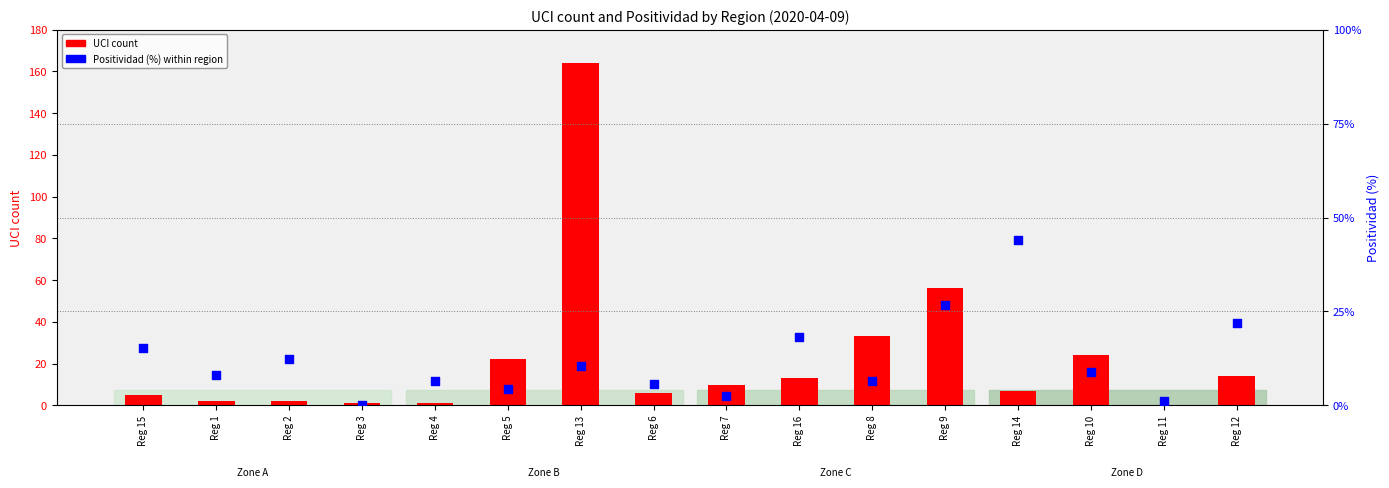

What is the total value across all series at Reg 2?

14.3